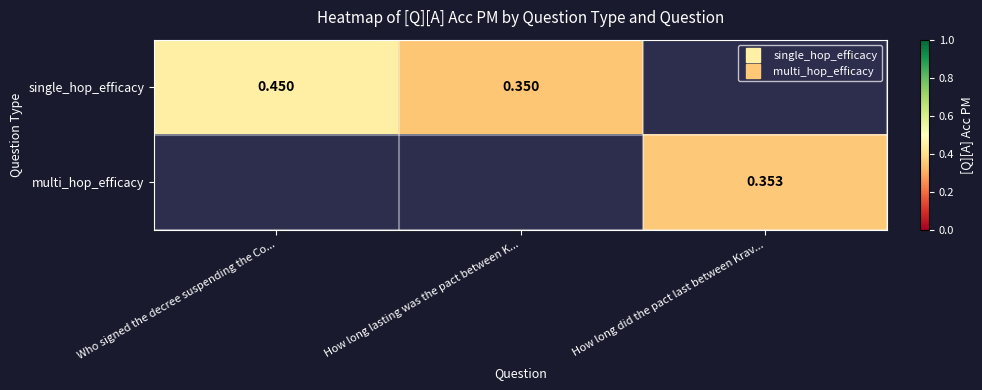

At which label is single_hop_efficacy closest to 0?

How long lasting was the pact between K...